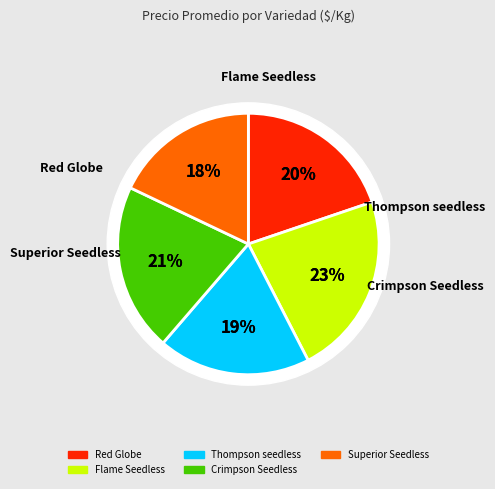

True or false: Red Globe accounts for 20% of the total.

True